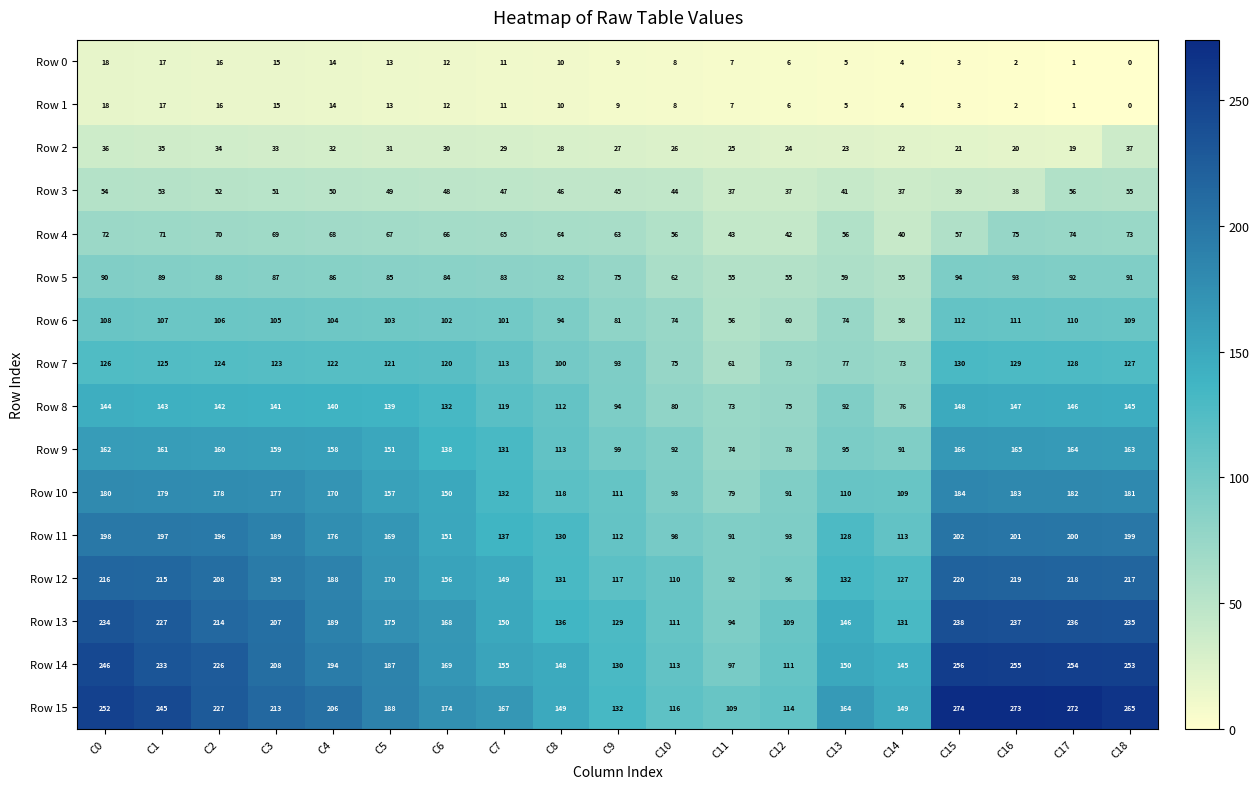

Which series has the largest range (max minus min)?

Row 15